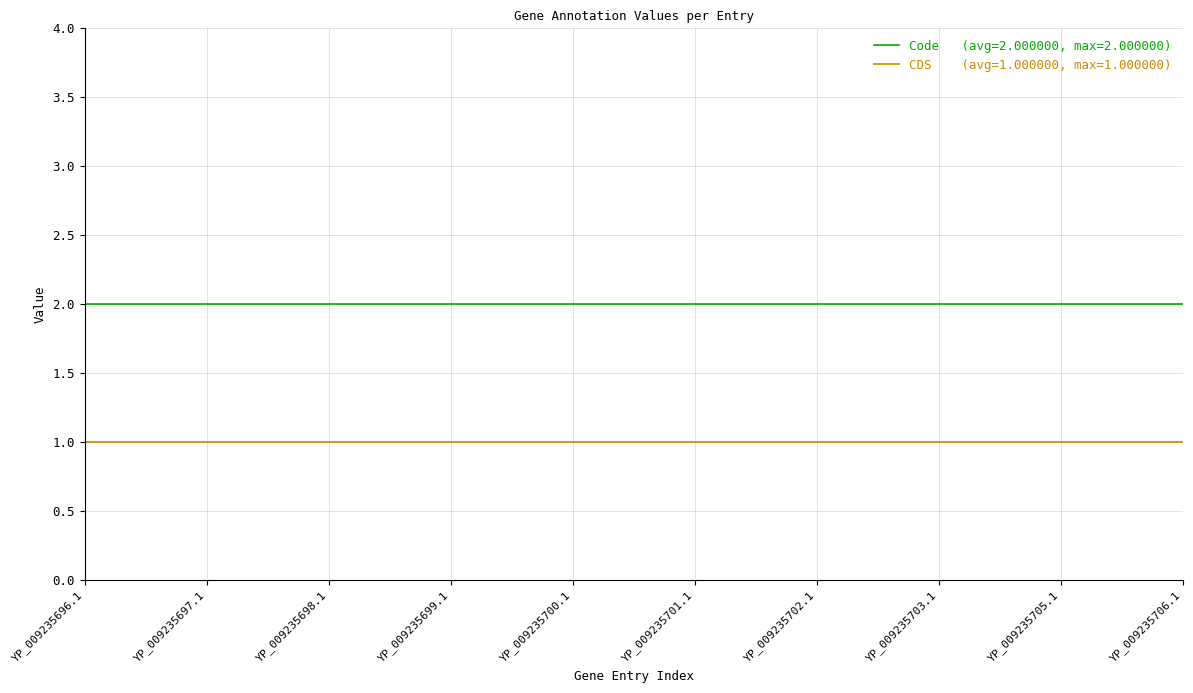

What is the total value across all series at YP_009235697.1?

3